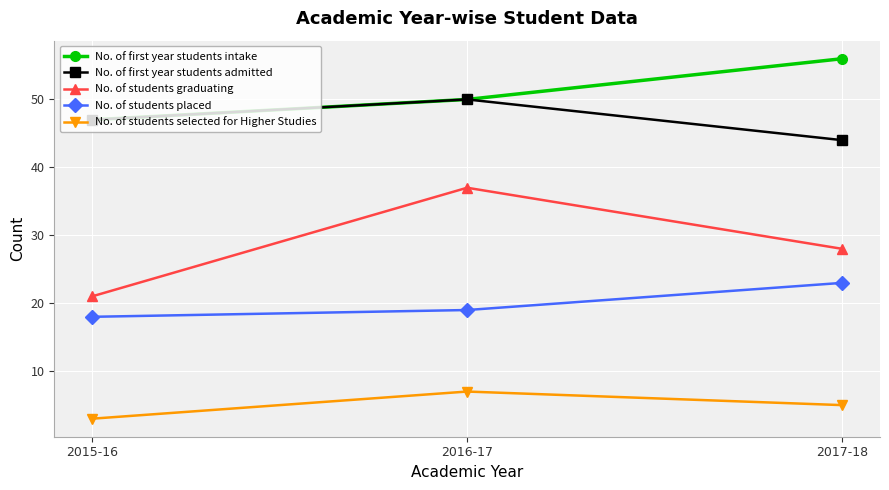

What is the value of the No. of students graduating point at the 1st from the left?

21